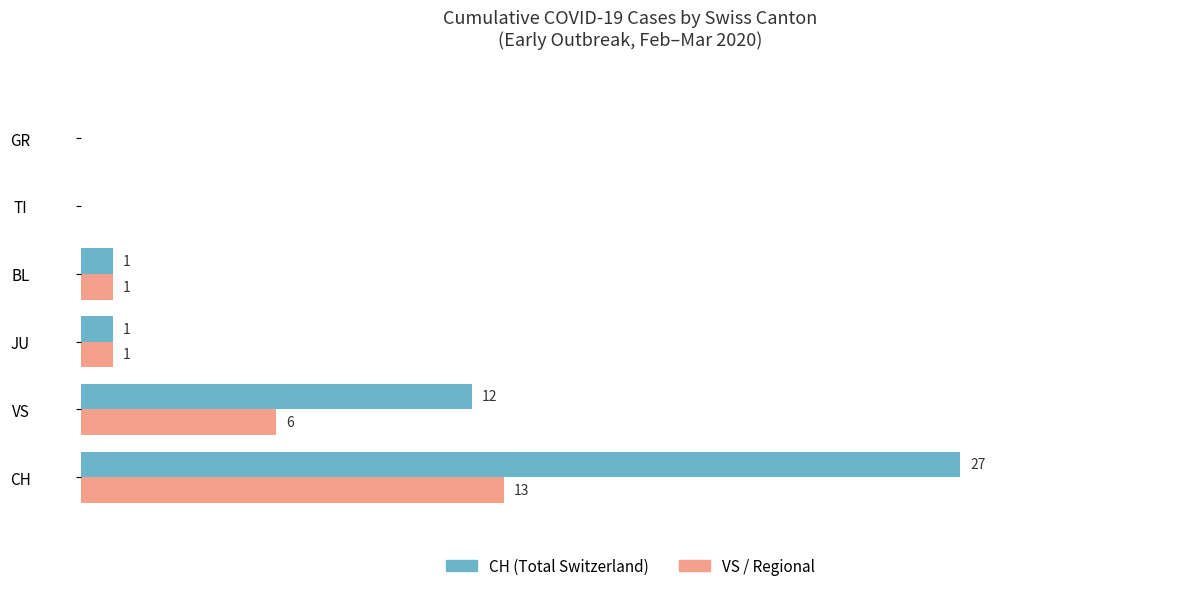

At which category does the chart reach its peak across all series?

CH